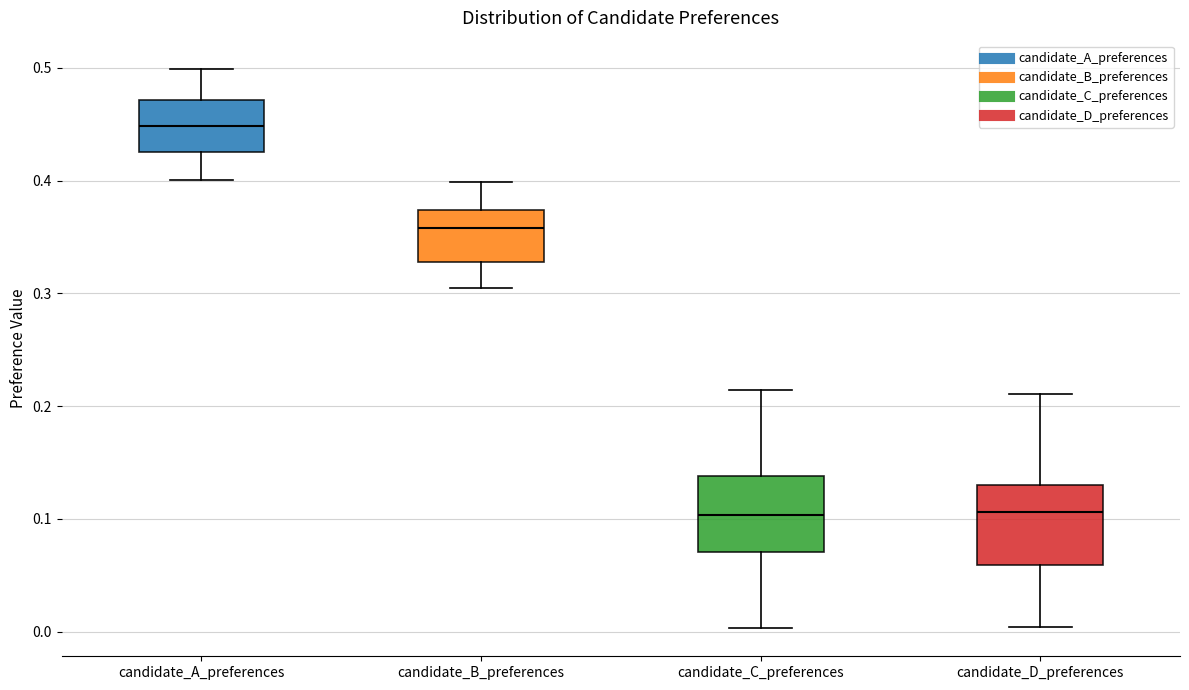

Reading left to right, transcribe this box plot: for each box, give where its median line is, the range the box spans, and where its two whiskers end, as read against the y-axis. The values are not printed on the chart, so give them approximately, as read against the axis.

candidate_A_preferences: median 0.45, box 0.43 to 0.47, whiskers 0.40 to 0.50
candidate_B_preferences: median 0.36, box 0.33 to 0.37, whiskers 0.30 to 0.40
candidate_C_preferences: median 0.10, box 0.07 to 0.14, whiskers 0.00 to 0.21
candidate_D_preferences: median 0.11, box 0.06 to 0.13, whiskers 0.00 to 0.21